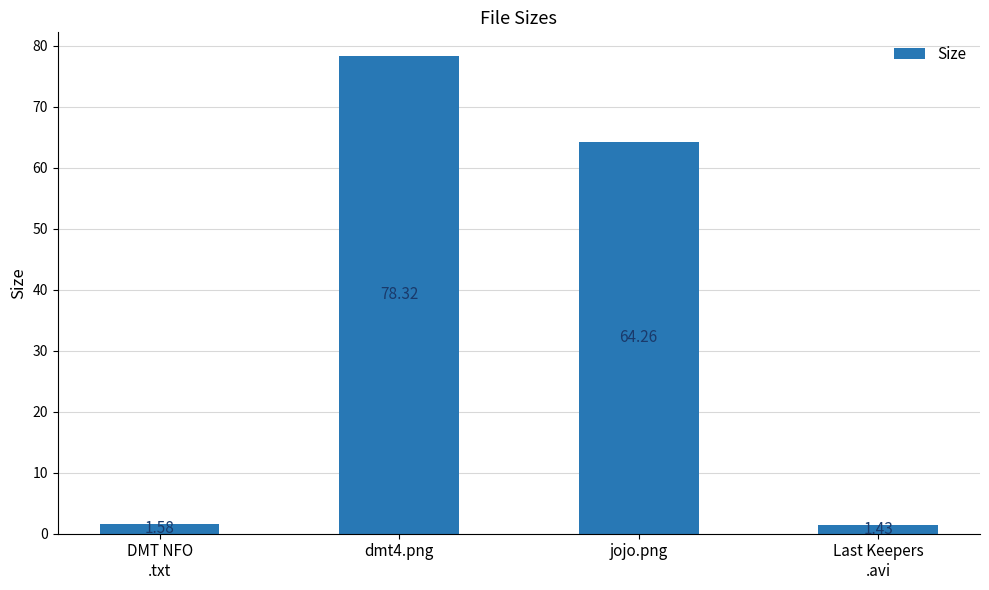

Where is the data nearest to the value 39?

jojo.png